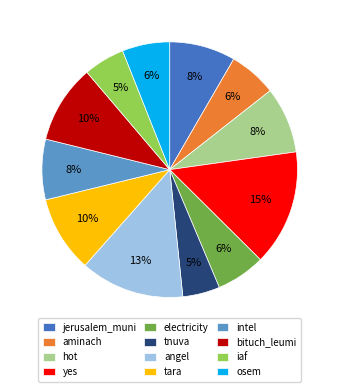

True or false: bituch_leumi accounts for 20% of the total.

False